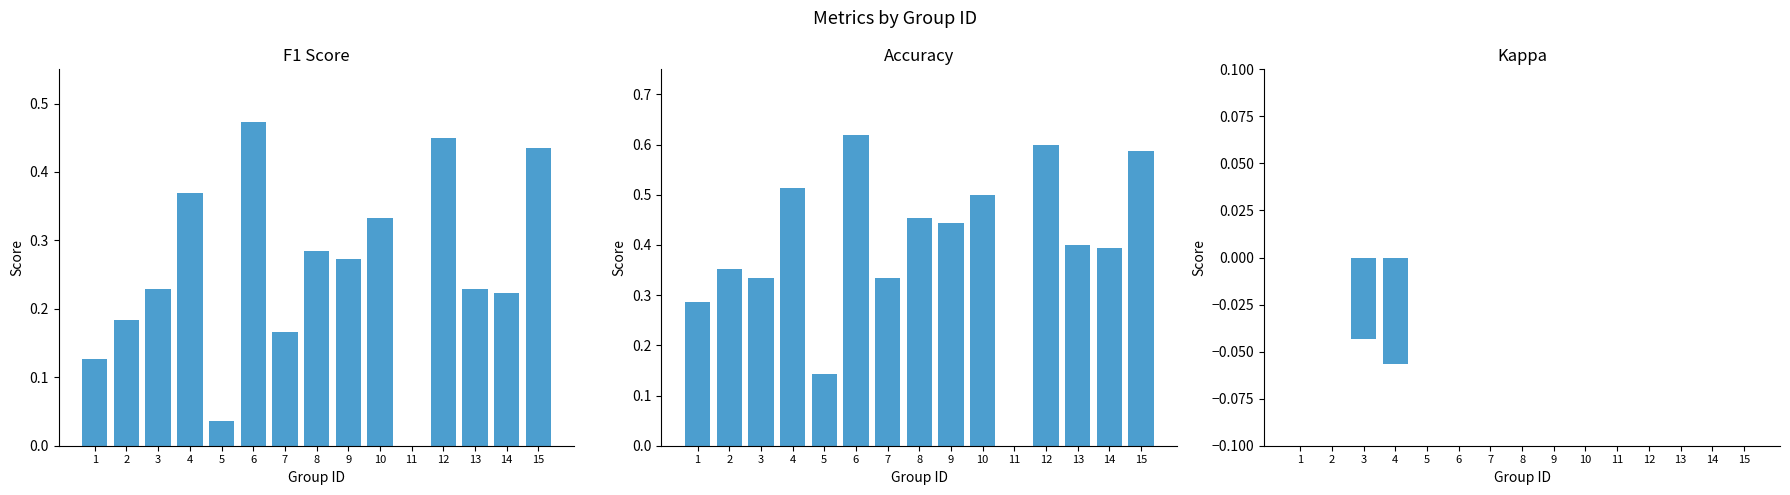

How many bars are there in each group?

3